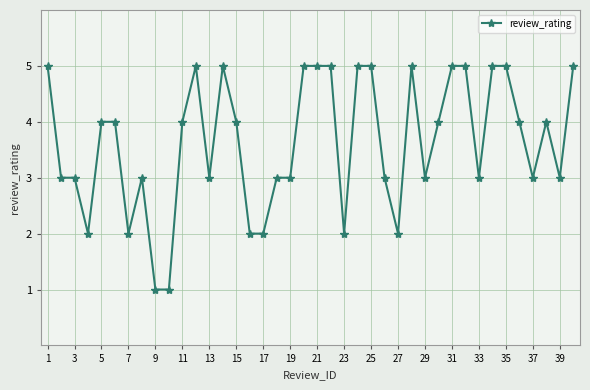

What is the difference between the second highest and second lowest values?

4